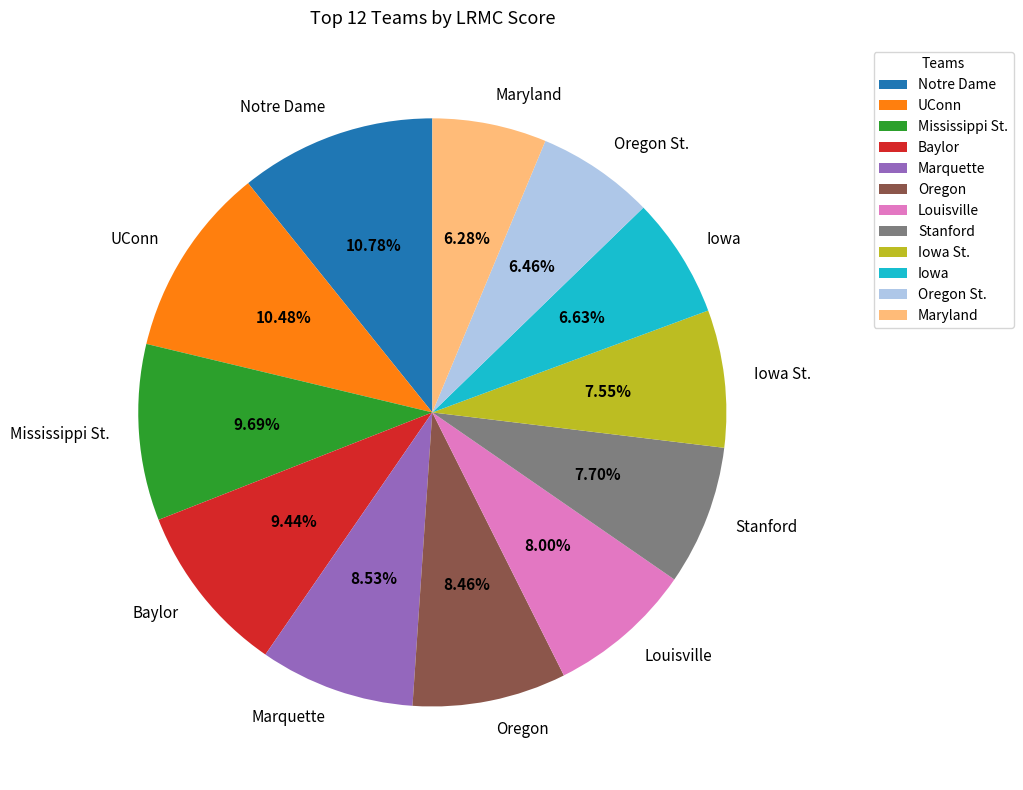

Does Oregon account for over 50% of the chart?

No